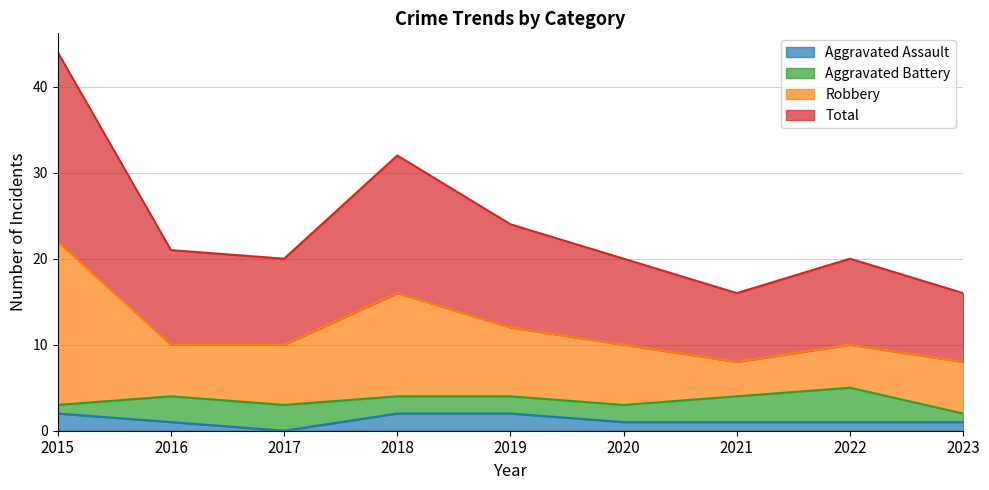

True or false: Aggravated Assault and Robbery cross at least once.

False